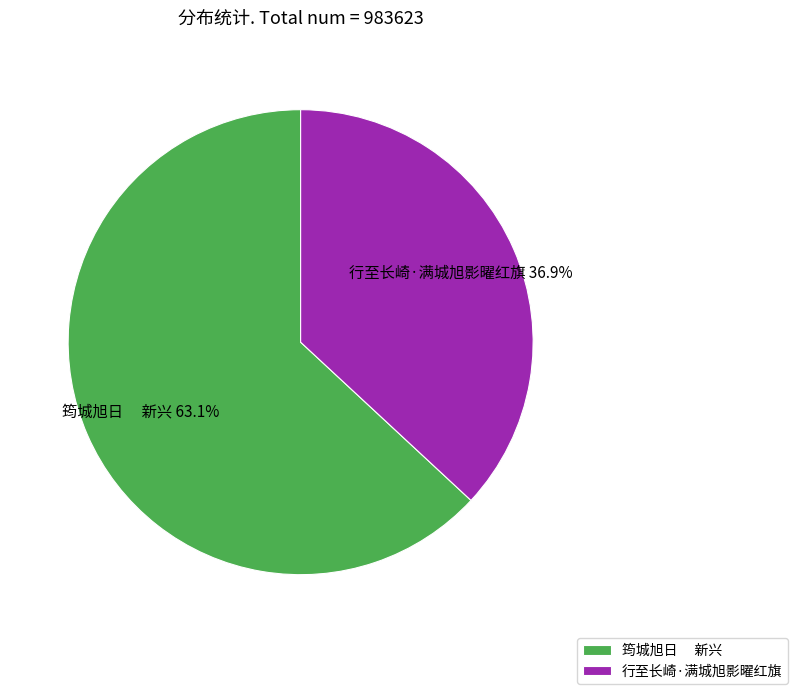

Which category has the smallest portion of the pie?

行至长崎·满城旭影曜红旗